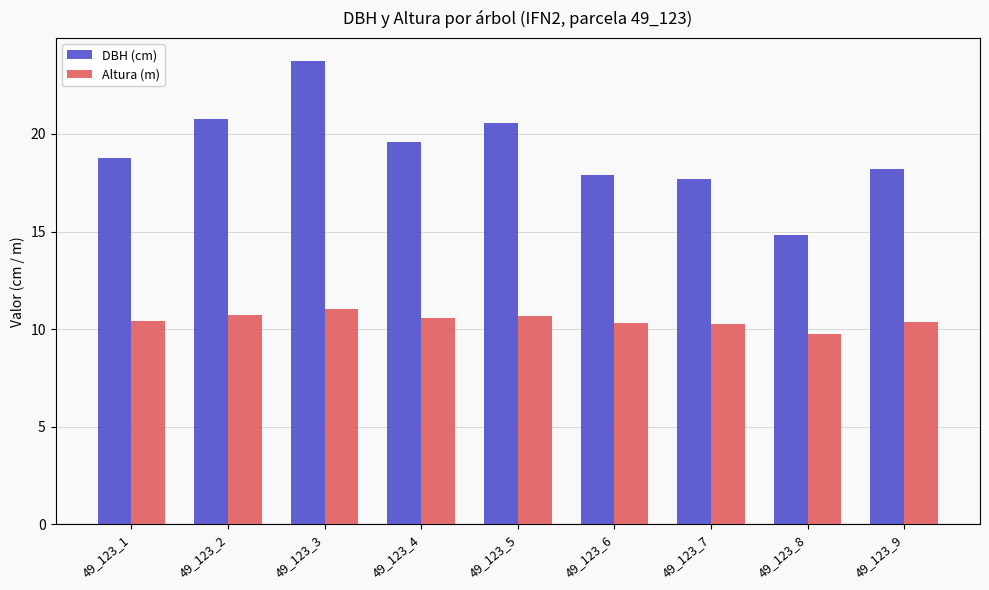

Which series has the widest spread of values?

DBH (cm)